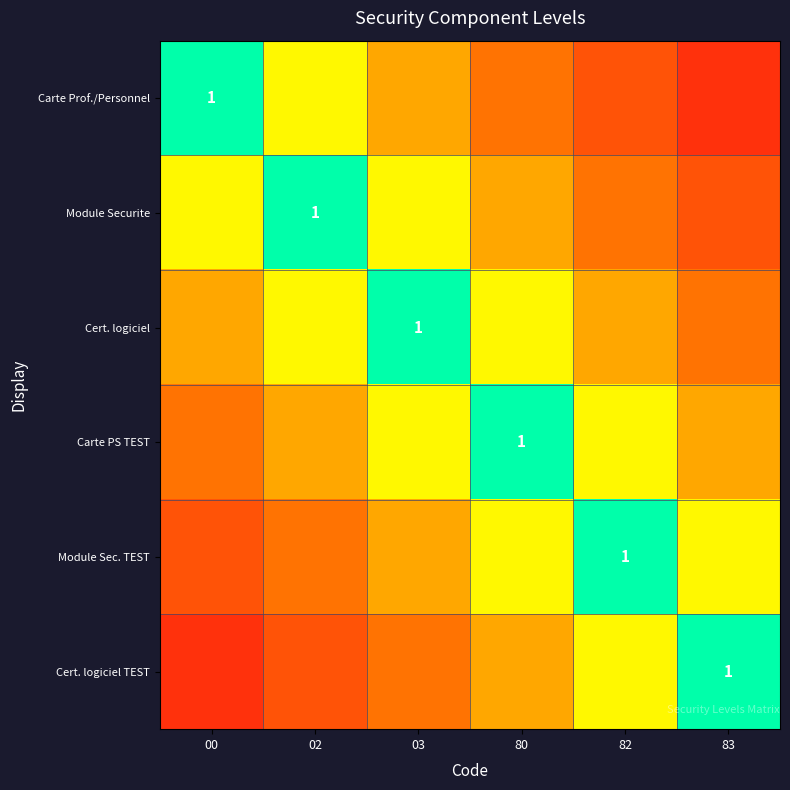

The Cert. logiciel series shows 0.6 at 82. True or false?

False